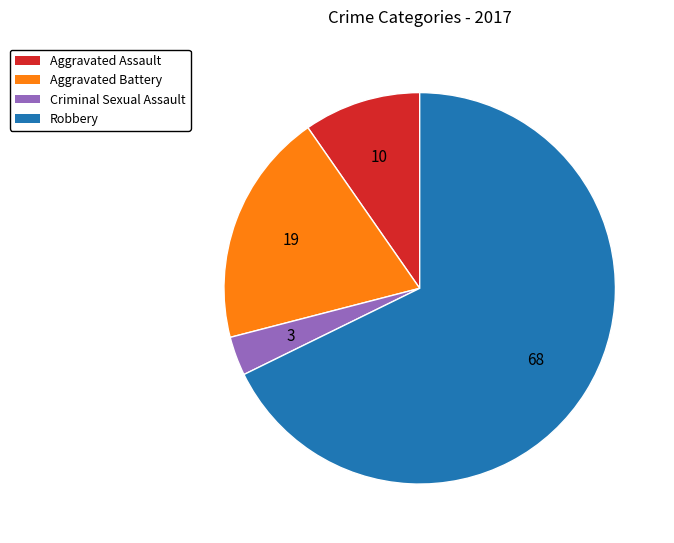

Count the number of slices in the pie.

4